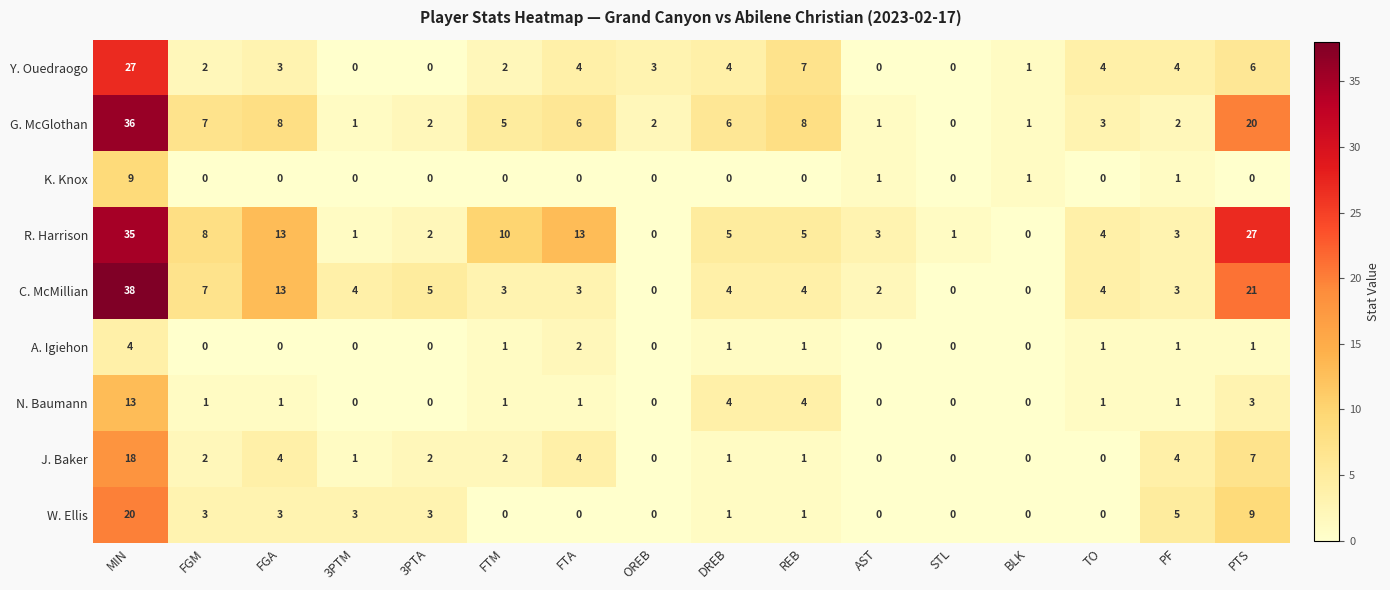

Count the number of data series in this chart.

9